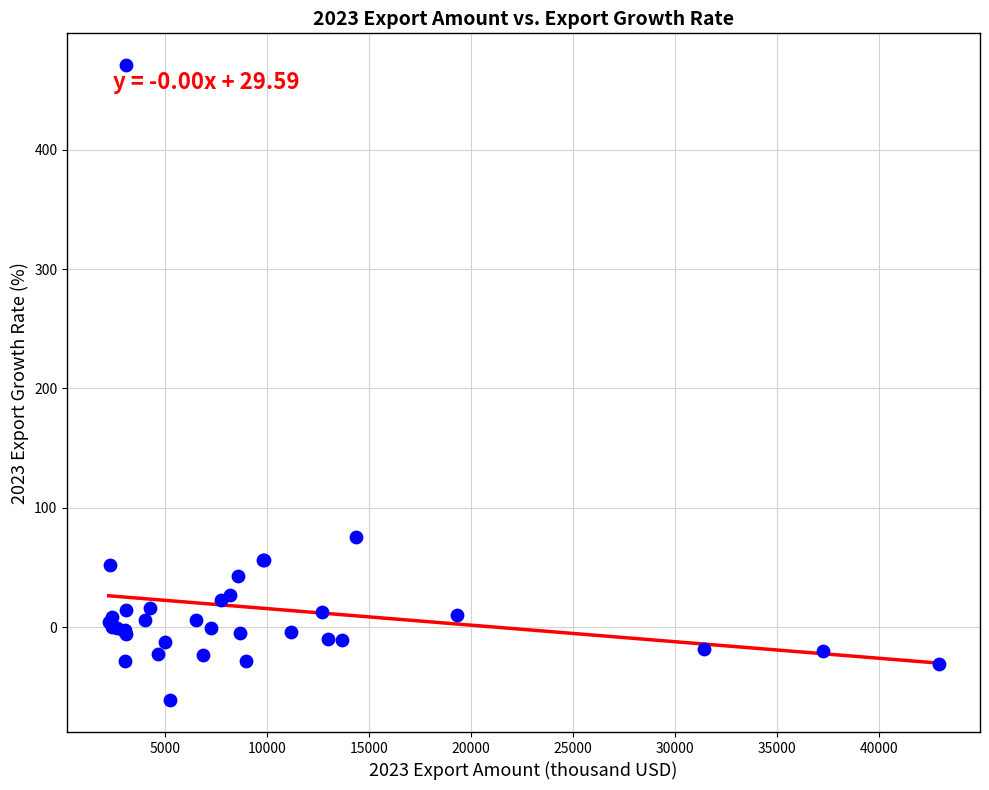

What Y value in the scatter plot is closest to 204?

75.3